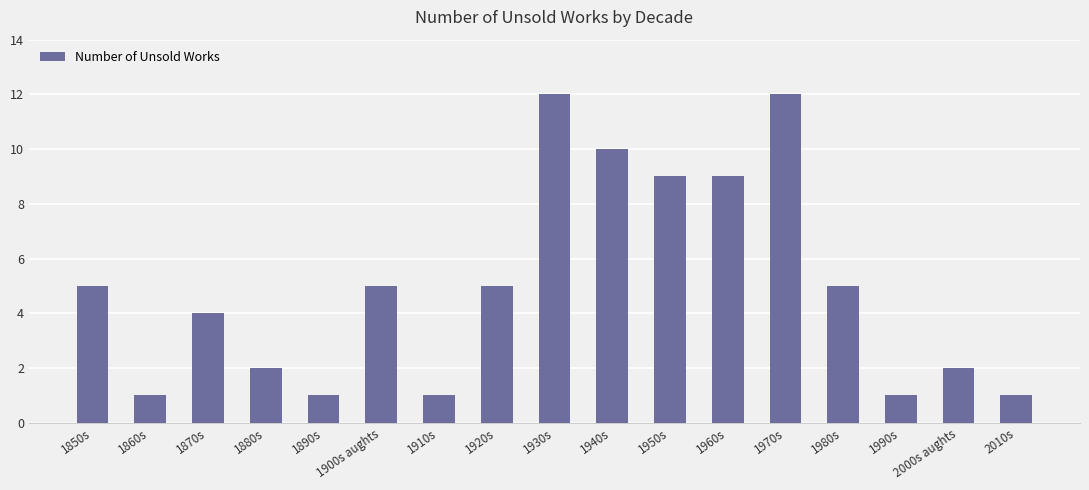

How many values are below 5?

8